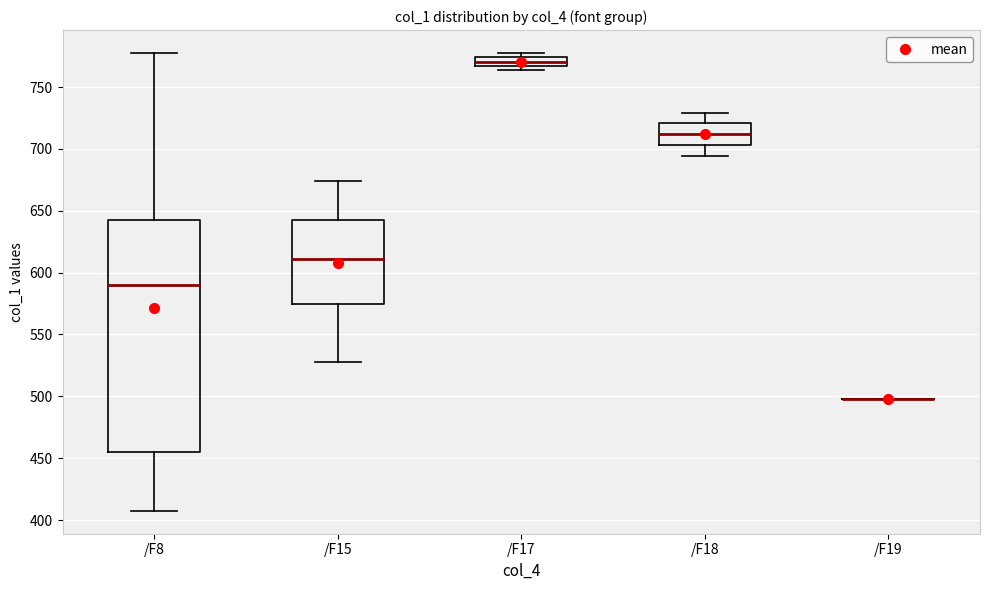

Comparing the boxes themselves (not the whiskers), which one is the tallest?

/F8